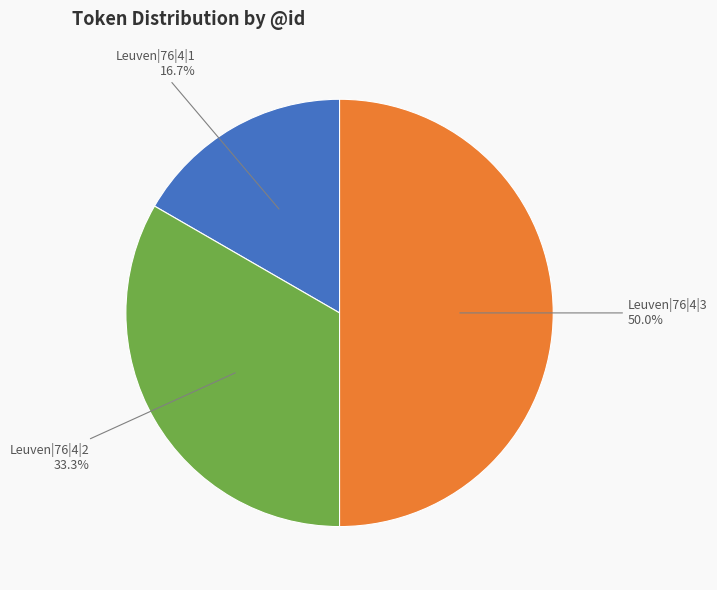

How many segments does this pie chart have?

3